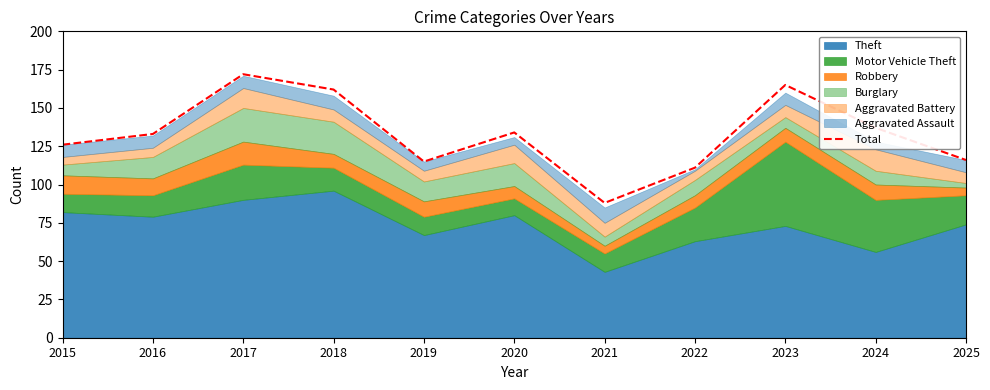

Which has a higher value, 2021 or 2023?

2023